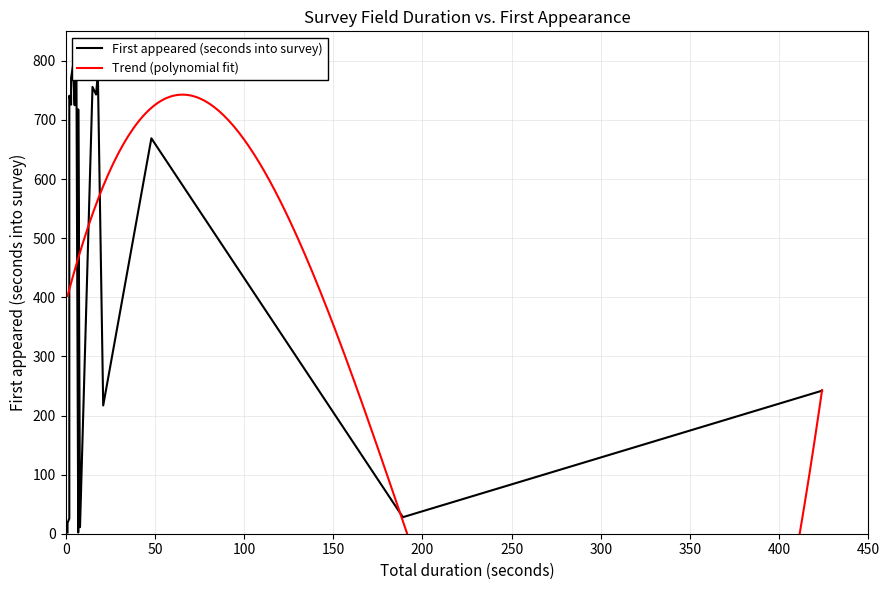

What is the smallest value displayed?

1